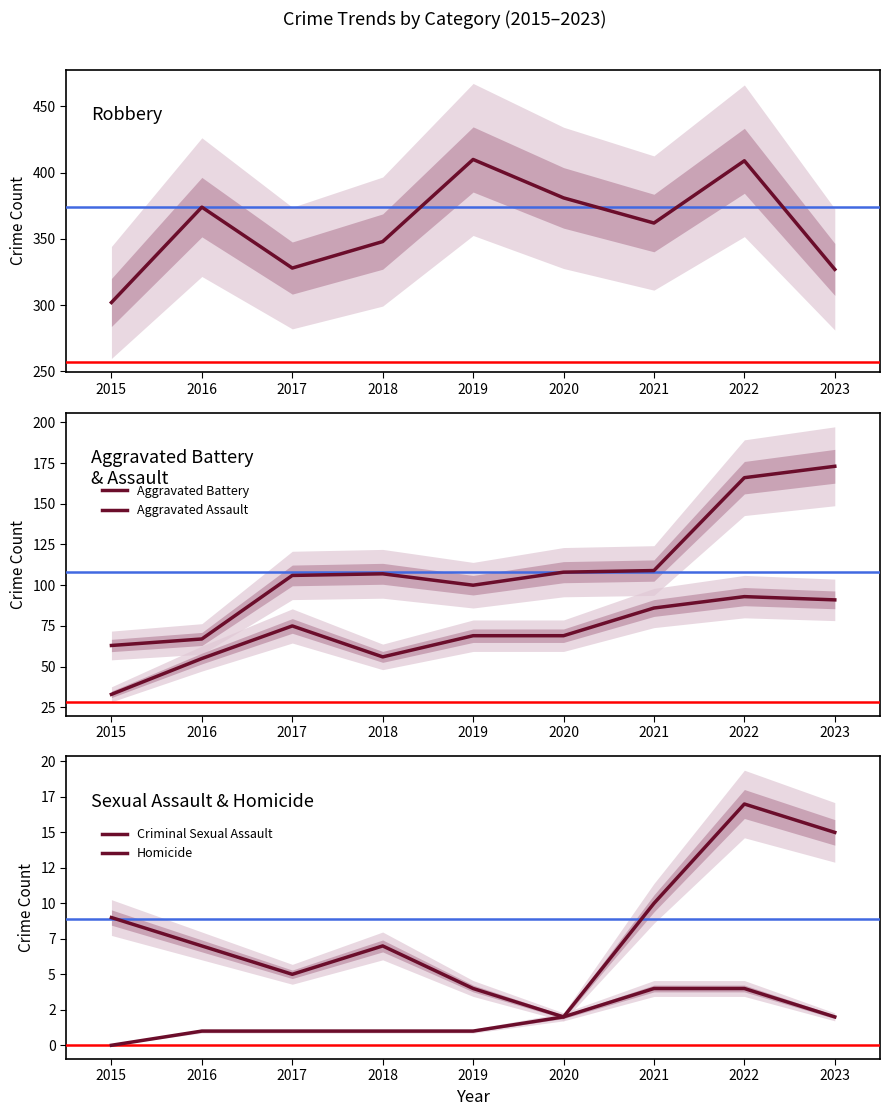

At 2023, list the series in order from largest to smallest.

Robbery, Aggravated Battery, Aggravated Assault, Criminal Sexual Assault, Homicide